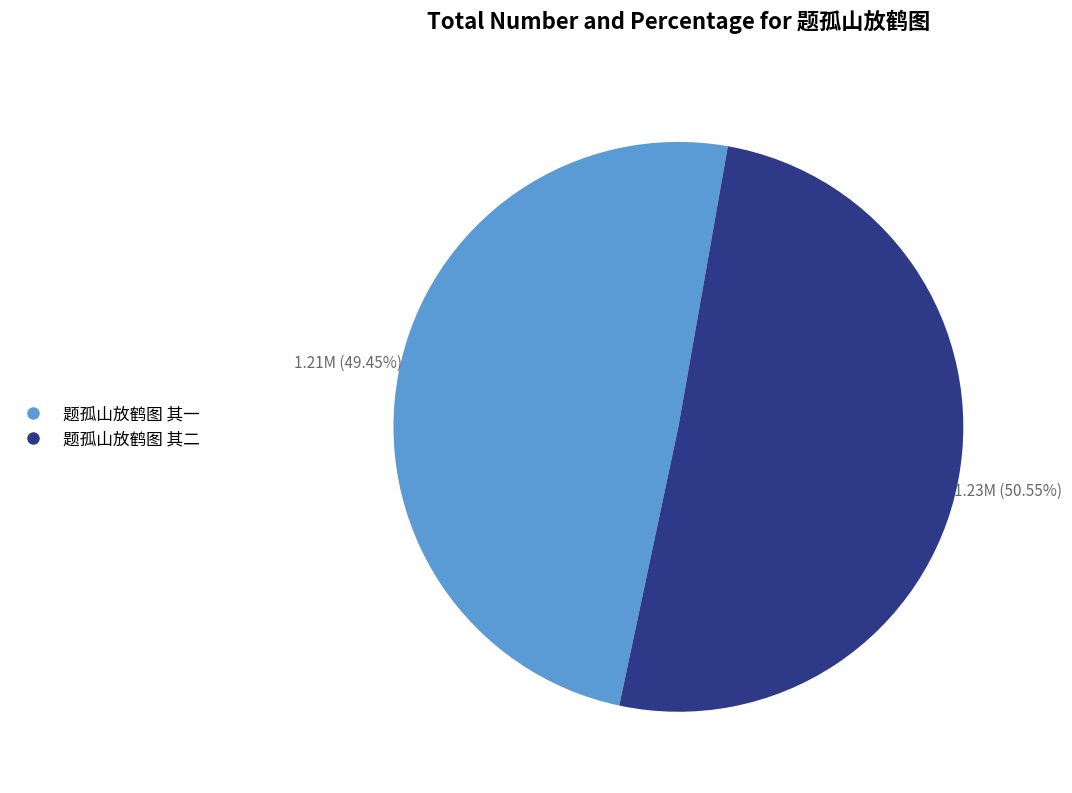

Which has a higher value, 题孤山放鹤图 其一 or 题孤山放鹤图 其二?

题孤山放鹤图 其二